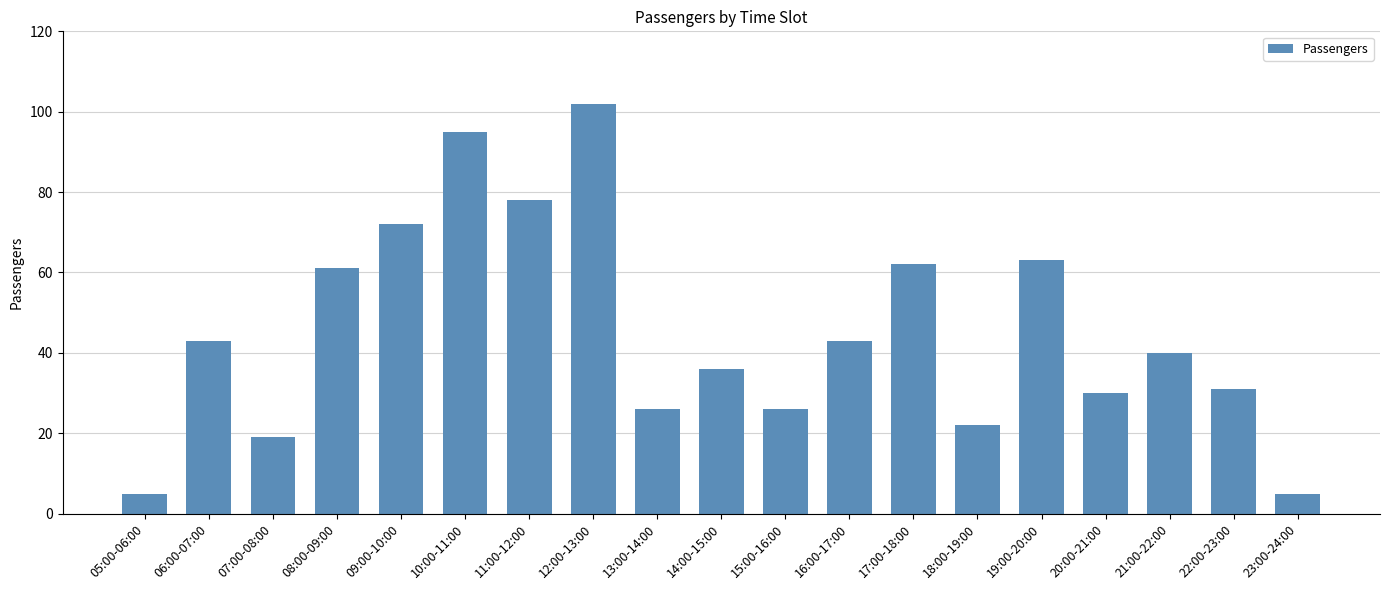

Where does the data first go above 40?

06:00-07:00